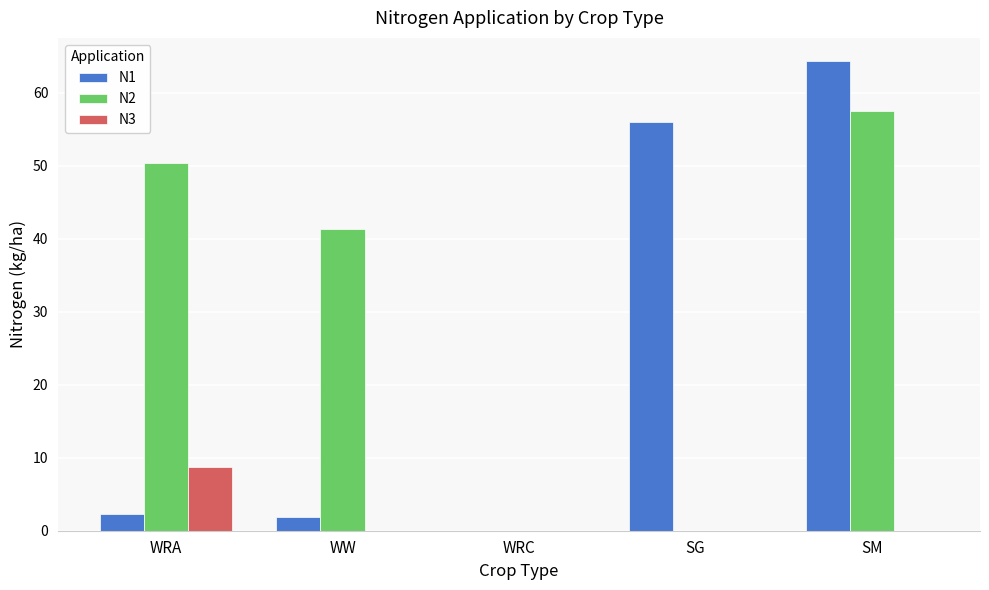

What are all the series names shown in the legend?

N1, N2, N3